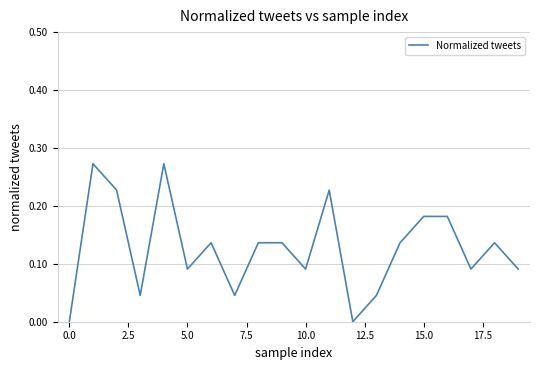

What is the sum of all values?

2.5